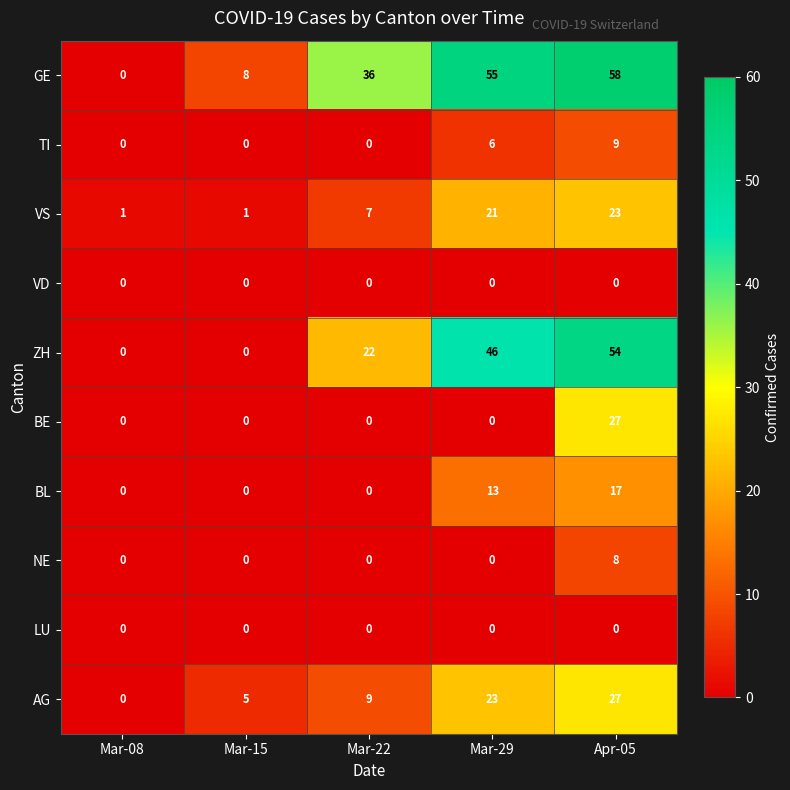

Which series has the largest range (max minus min)?

GE